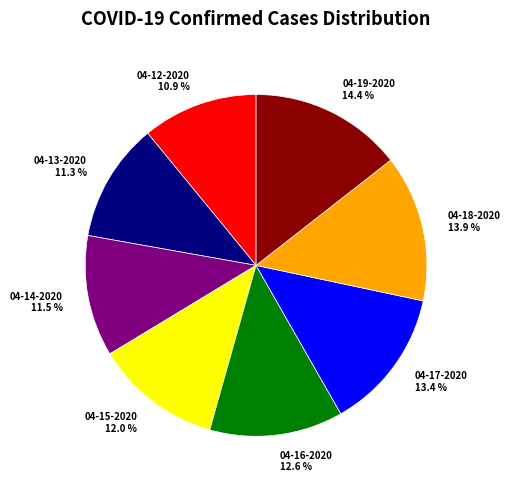

What is the largest slice in the pie chart?

04-19-2020